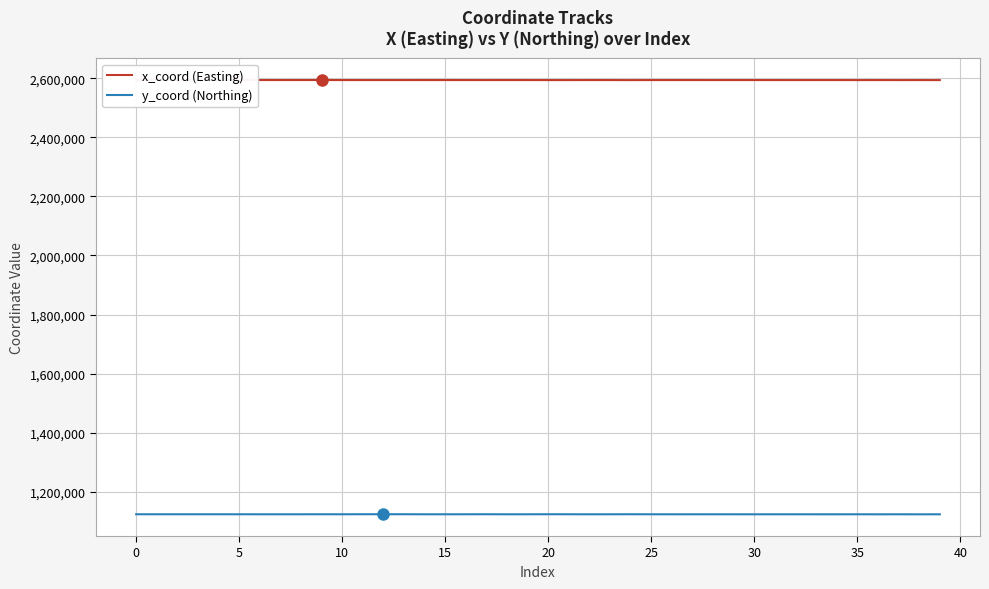

What is the maximum value shown in the chart?

2593671.8